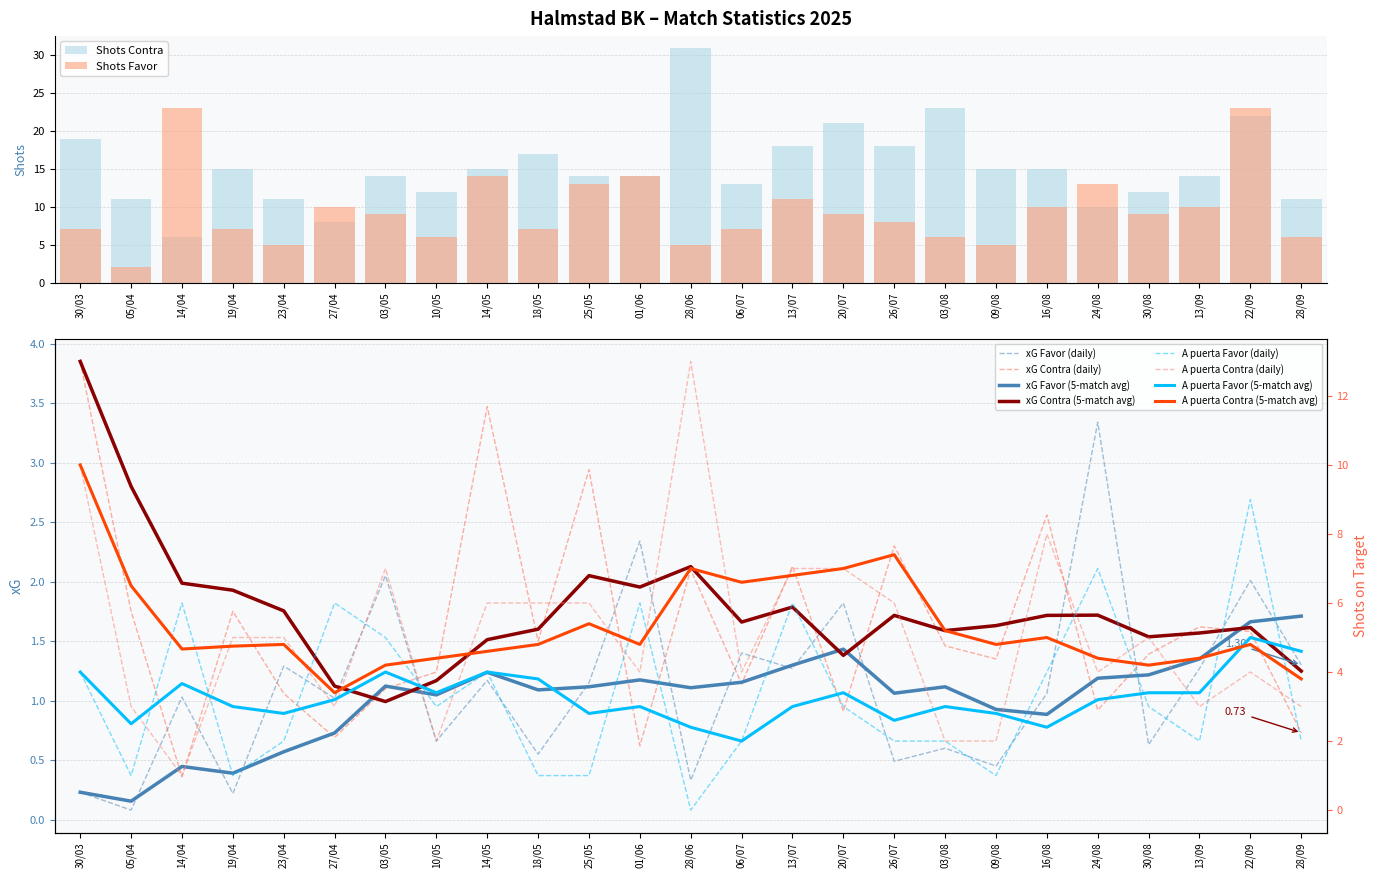

What is the sum of all Shots Favor values?

239.0